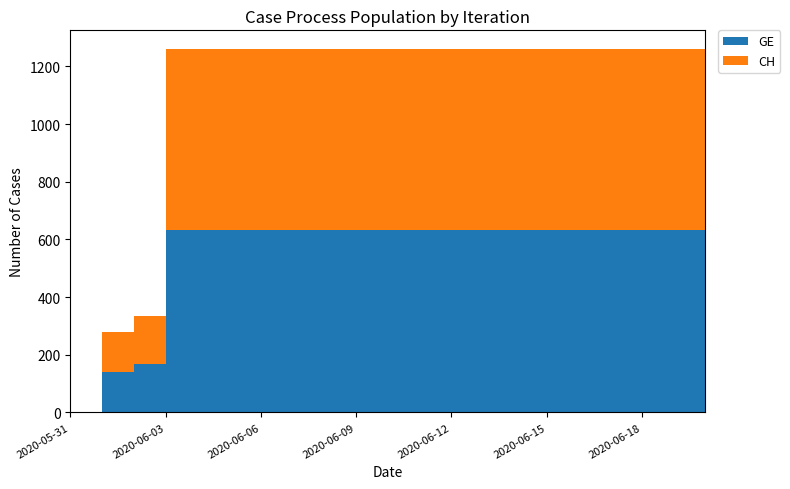

Reading left to right, extract all data points from this chart.

GE: 2020-05-31=0	2020-06-01=139	2020-06-02=167	2020-06-03=631	2020-06-04=631	2020-06-05=631	2020-06-06=631	2020-06-07=631	2020-06-08=631	2020-06-09=631	2020-06-10=631	2020-06-11=631	2020-06-12=631	2020-06-13=631	2020-06-14=631	2020-06-15=631	2020-06-16=631	2020-06-17=631	2020-06-18=631	2020-06-19=631	2020-06-20=631
CH: 2020-05-31=0	2020-06-01=139	2020-06-02=167	2020-06-03=631	2020-06-04=631	2020-06-05=631	2020-06-06=631	2020-06-07=631	2020-06-08=631	2020-06-09=631	2020-06-10=631	2020-06-11=631	2020-06-12=631	2020-06-13=631	2020-06-14=631	2020-06-15=631	2020-06-16=631	2020-06-17=631	2020-06-18=631	2020-06-19=631	2020-06-20=631